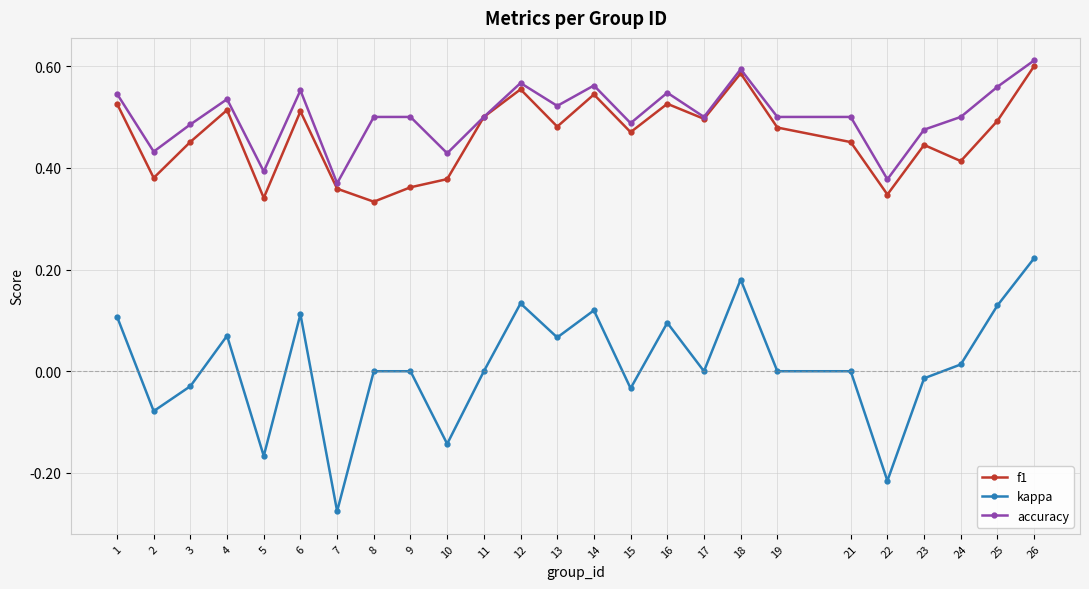

True or false: f1 has more than 0 points higher than both neighbors.

True